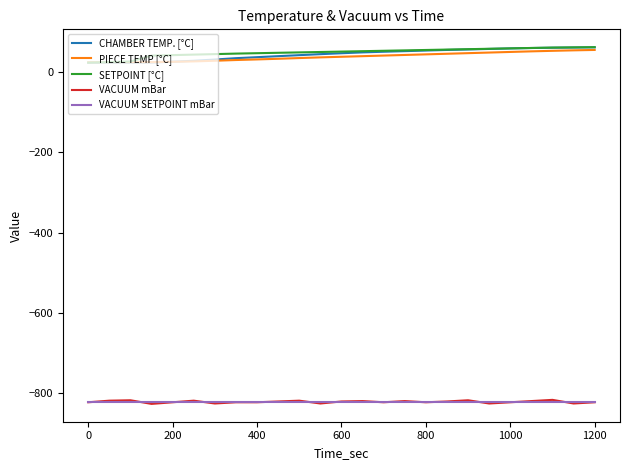

True or false: VACUUM SETPOINT mBar and SETPOINT [°C] cross at least once.

False